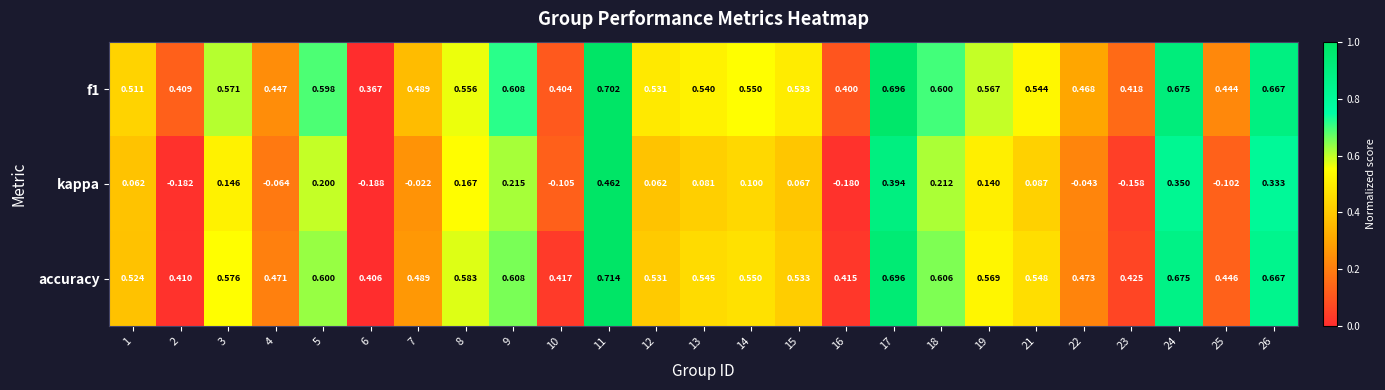

What is the total value across all series at 26?

1.7